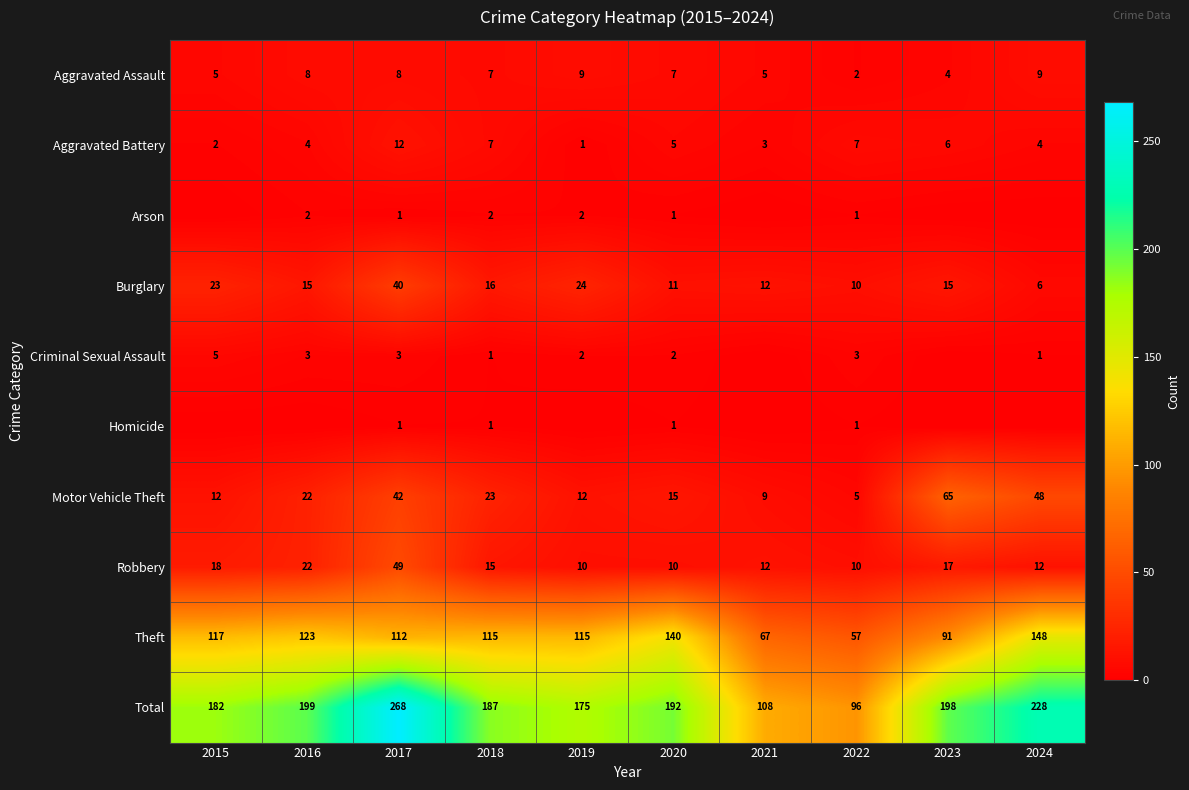

The value of Motor Vehicle Theft at 2022 is 8. True or false?

False